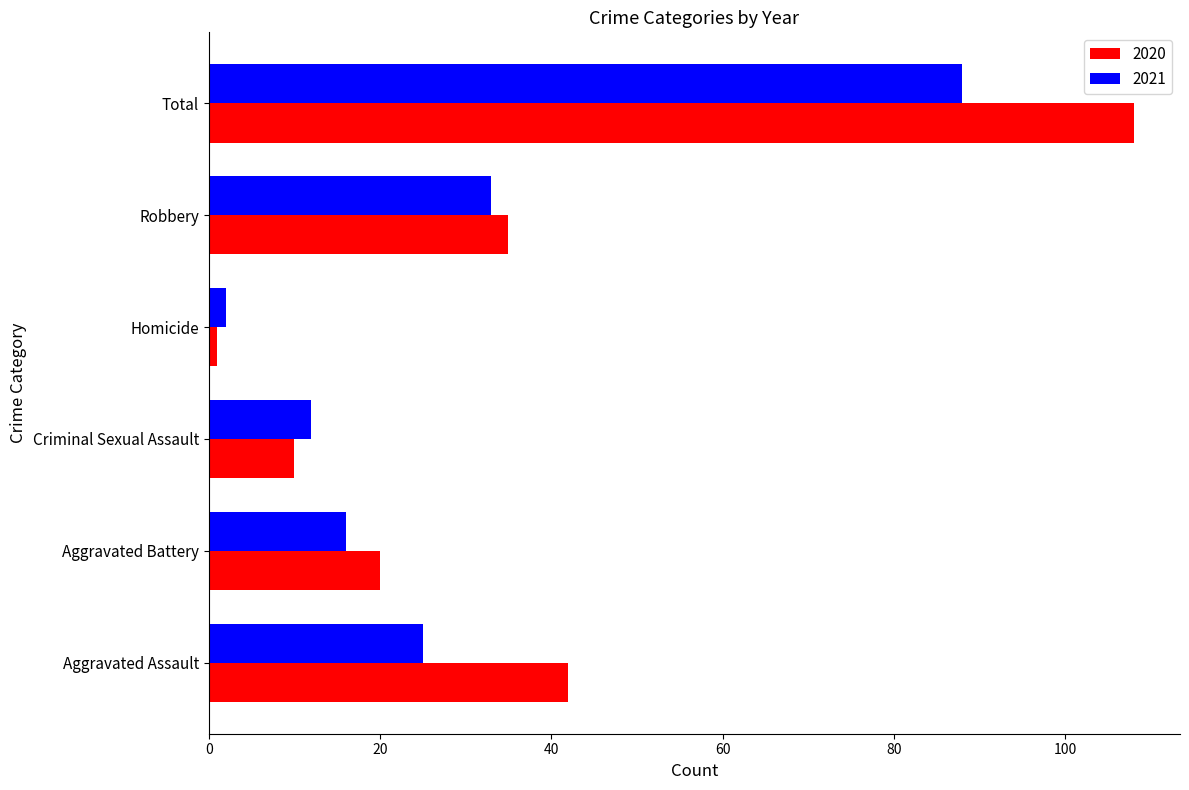

What is the average value of the 2020 series?

36